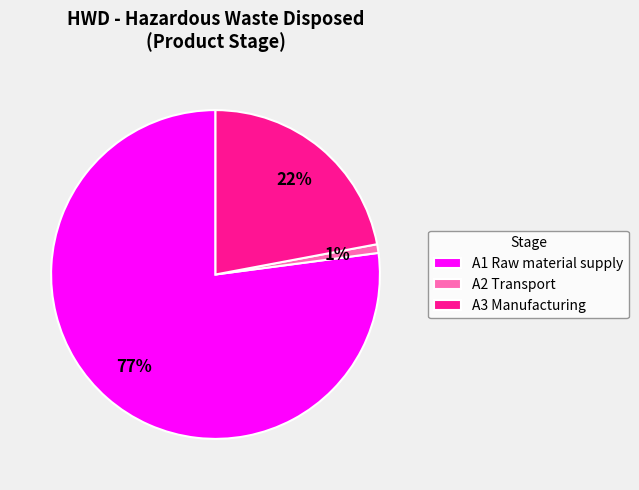

To the nearest percent, what is the combined percentage of A3 Manufacturing and A2 Transport?

23%